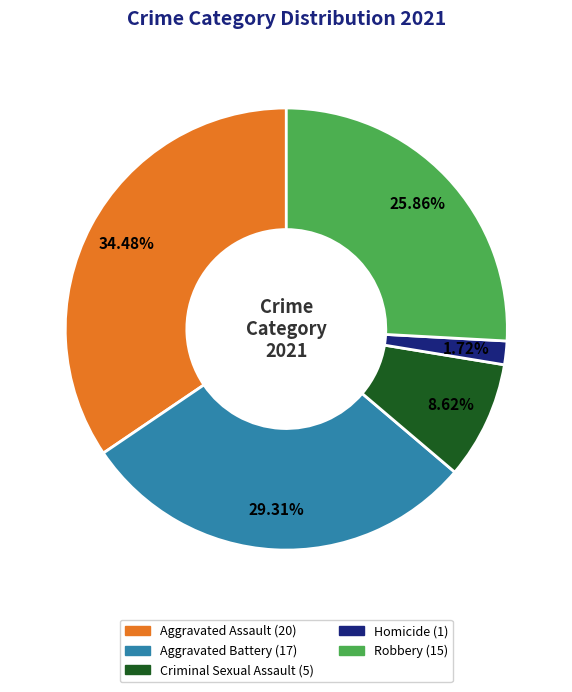

What percentage is the Aggravated Assault slice, to the nearest percent?

34%